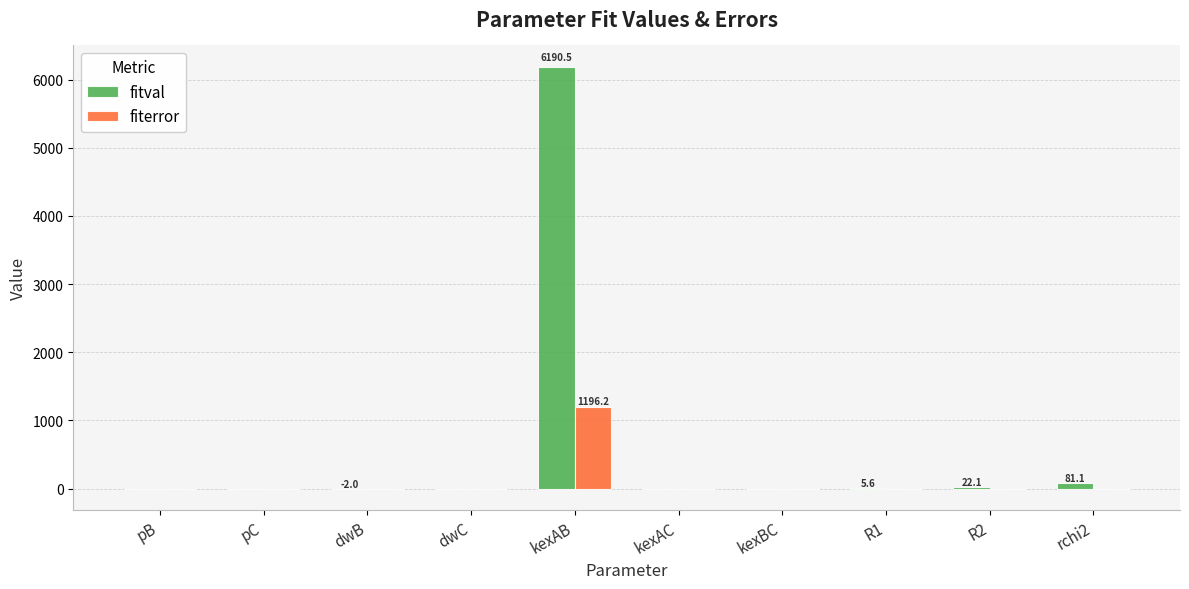

Is it true that fiterror equals 0.0 at dwC?

True